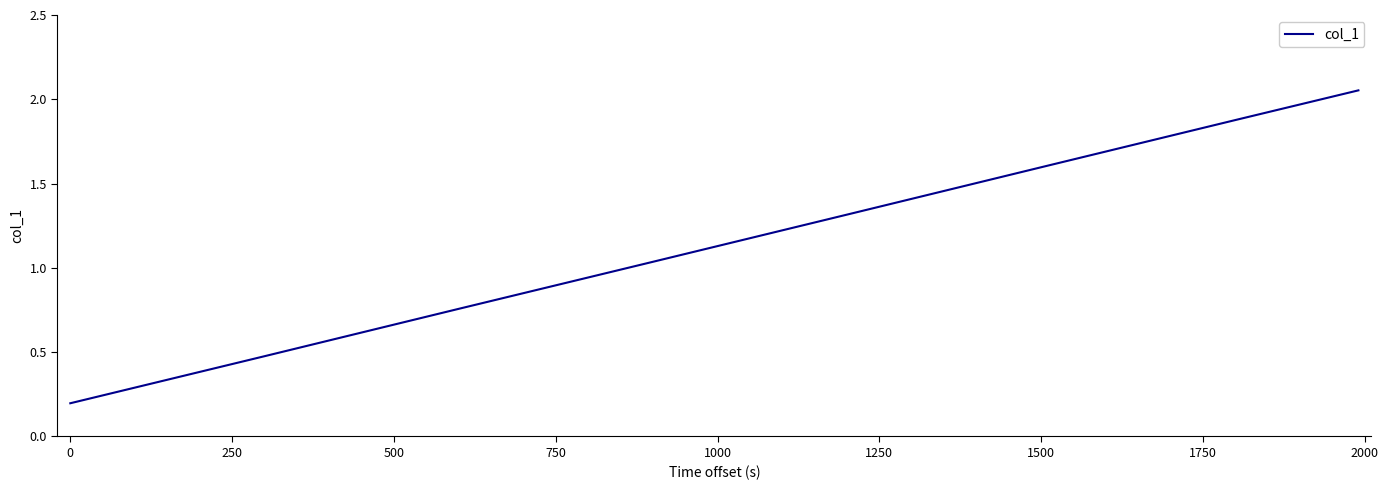

What is the sum of all values?

9.3